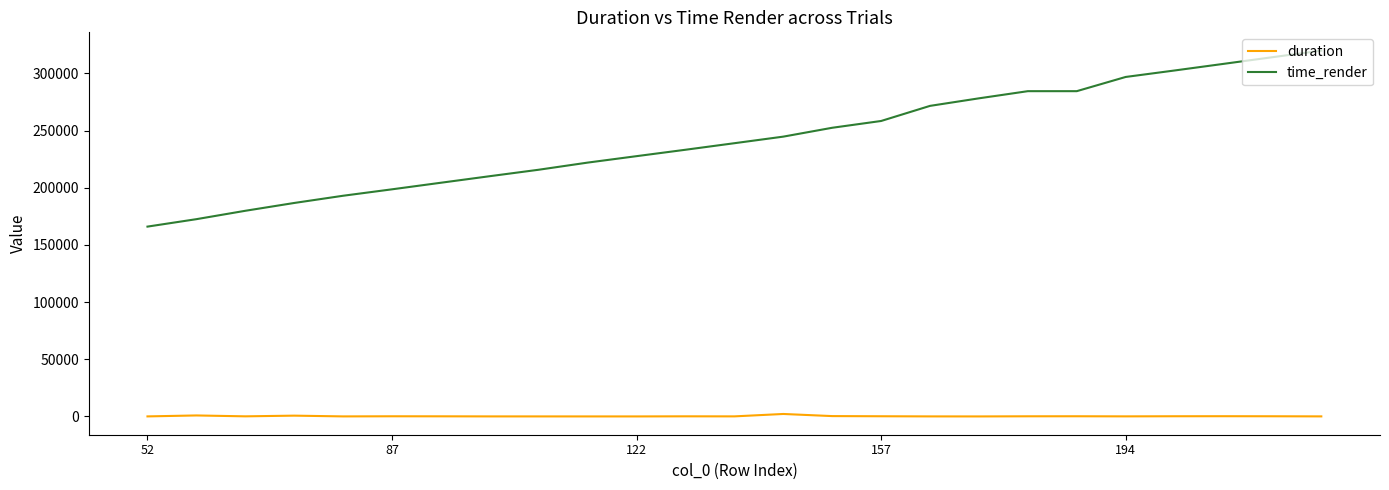

Which series has the largest total across all categories?

time_render